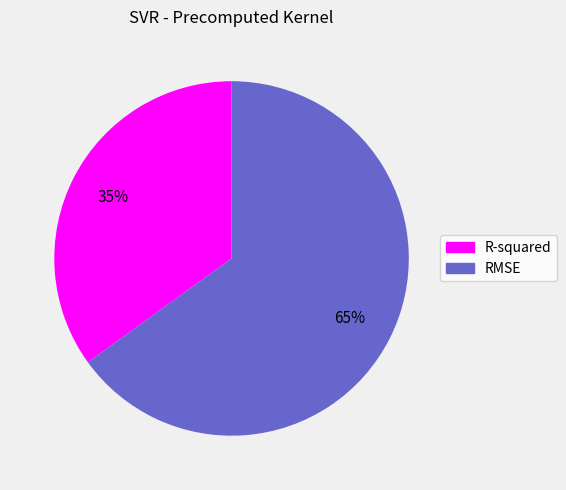

Do RMSE and R-squared together represent more than half of the pie?

Yes